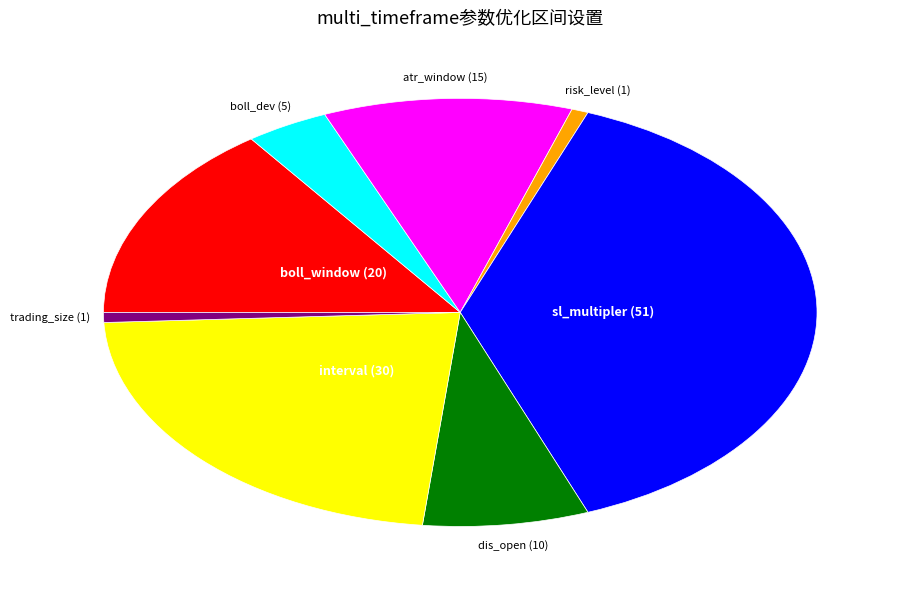

Do interval and boll_window together represent more than half of the pie?

No